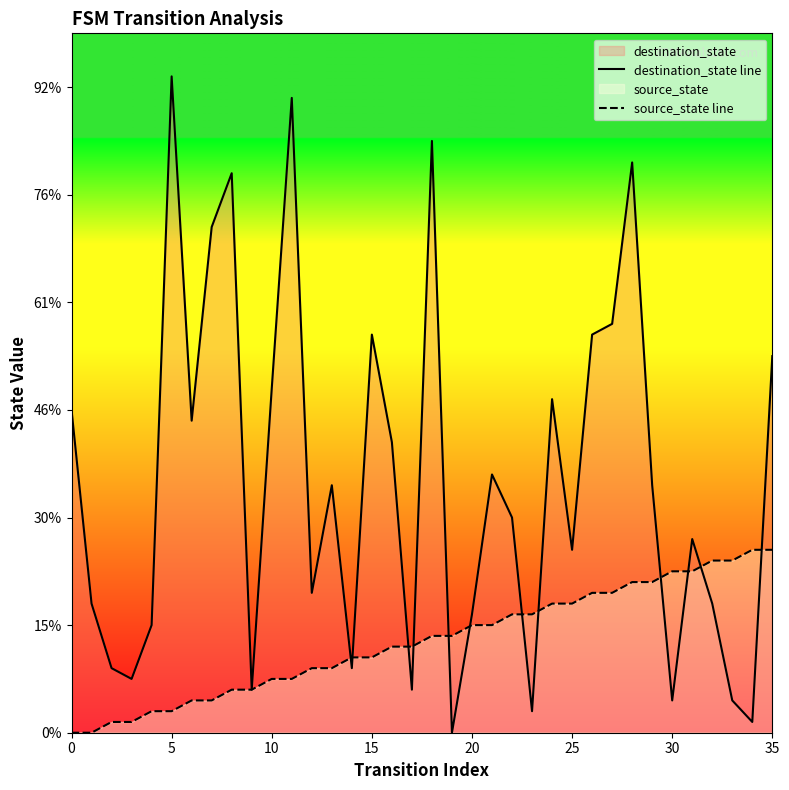

True or false: source_state line and destination_state line intersect in this chart.

True